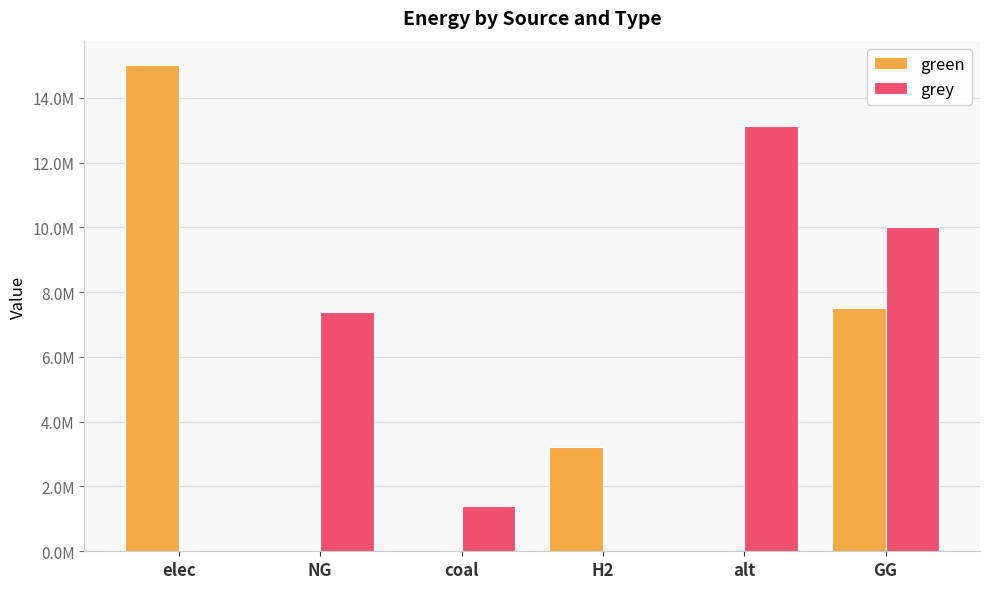

Which series has the largest total across all categories?

grey